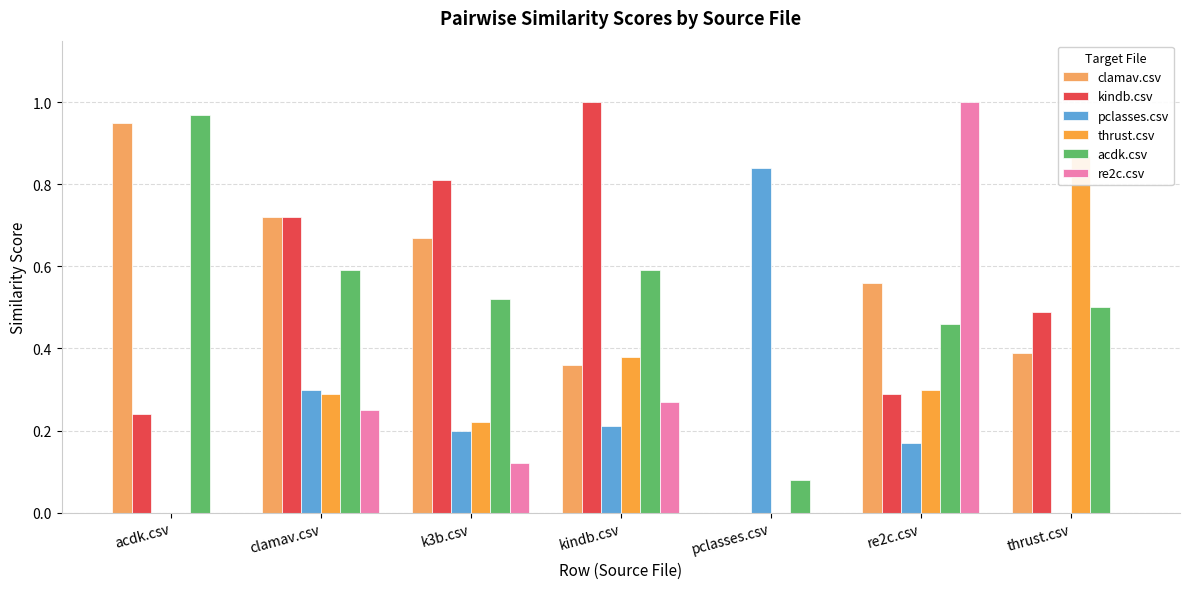

Rank the series by their maximum value, from lowest to highest.

pclasses.csv, thrust.csv, clamav.csv, acdk.csv, kindb.csv, re2c.csv